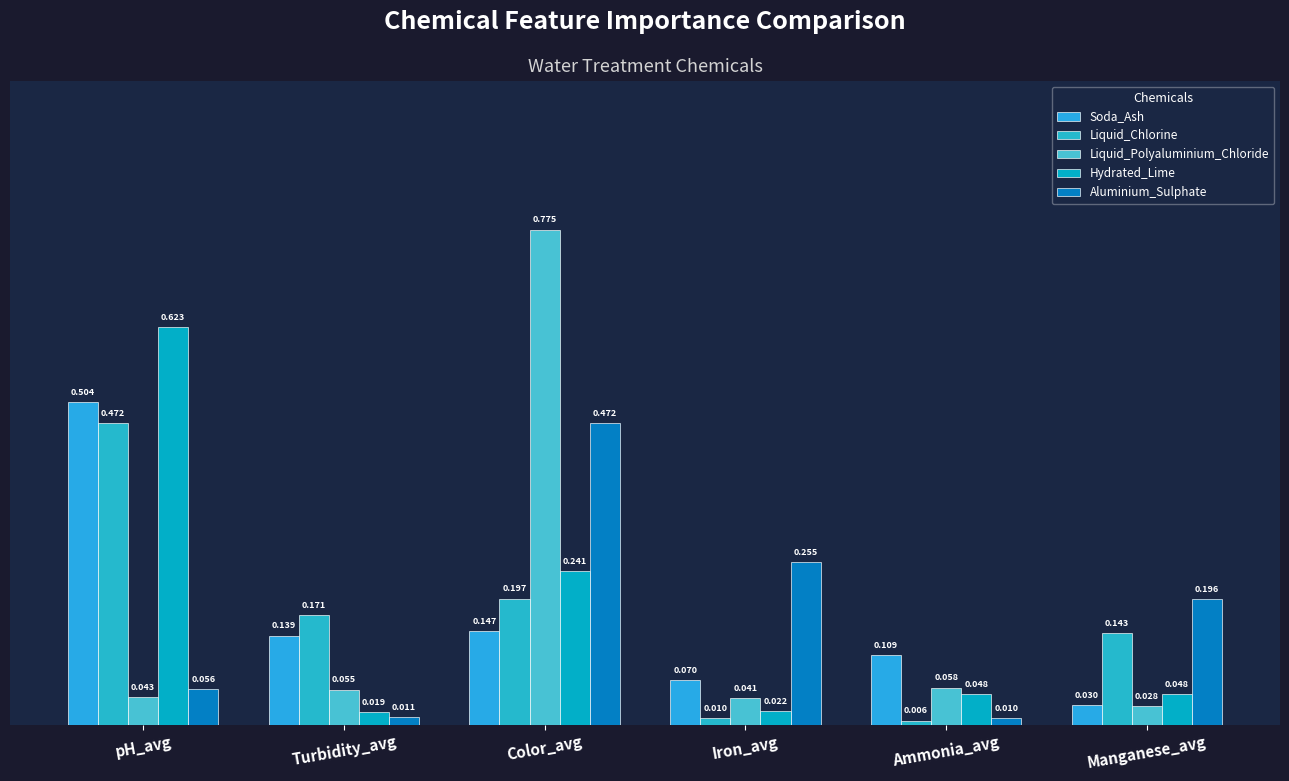

Count the number of categories in the chart.

6